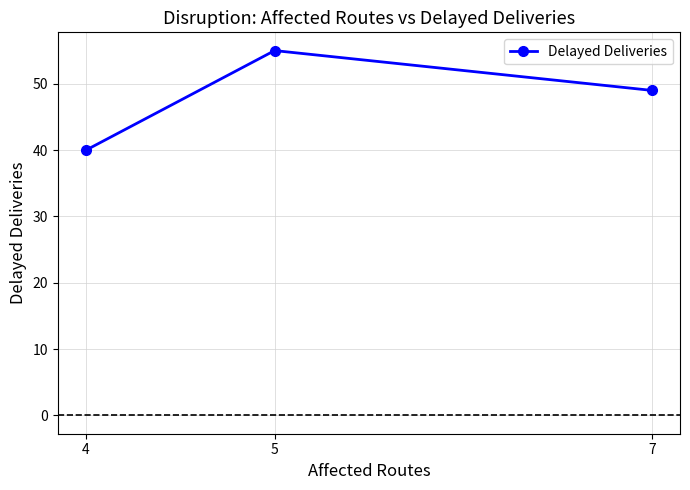

What is the change in value from 7 to 5?

+6